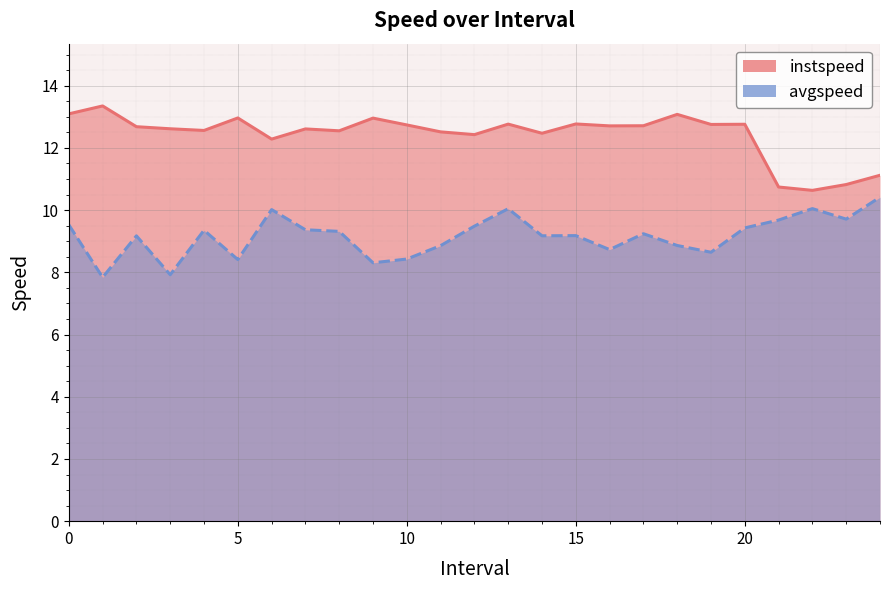

The avgspeed series shows 8.6 at 19.0. True or false?

True